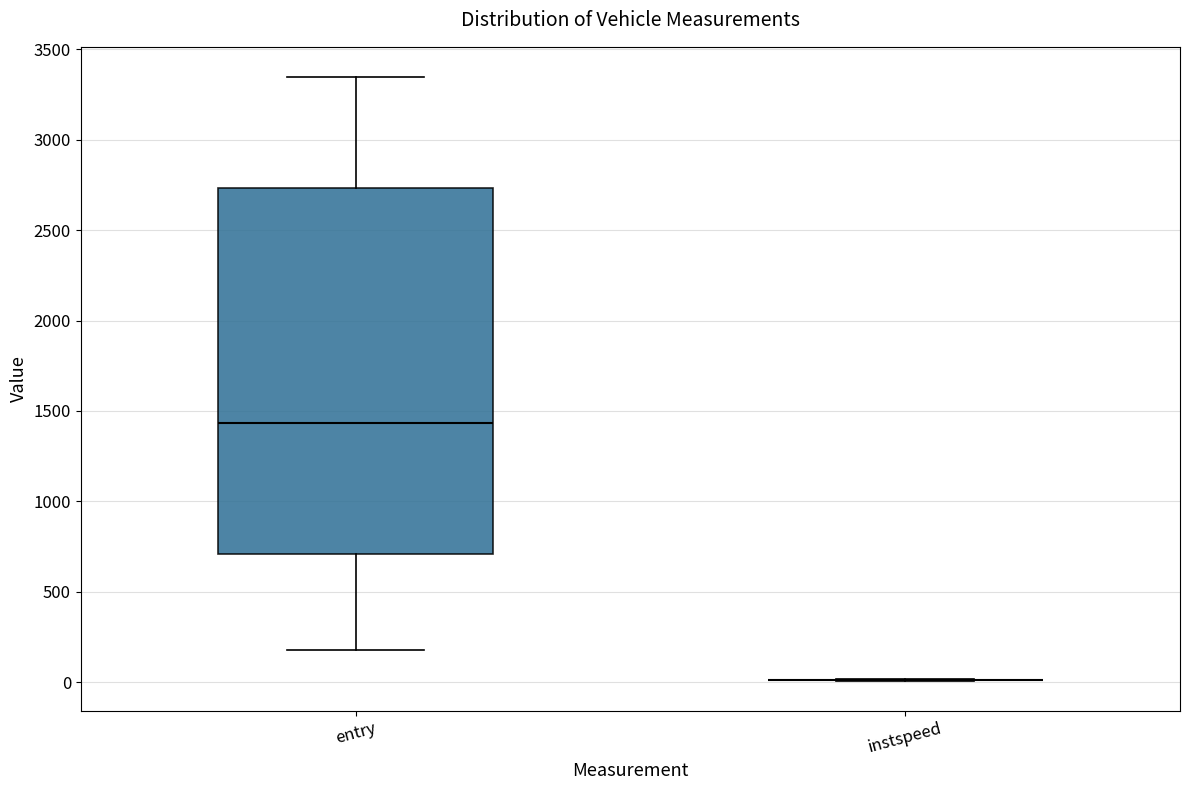

Reading left to right, read every box against the y-axis: the position of its median line, the range the box covers, and the ends of its whiskers. The values are not printed on the chart, so give them approximately, as read against the axis.

entry: median 1450, box 700 to 2750, whiskers 200 to 3350
instspeed: box collapsed to a line at 0, whiskers 0 to 0